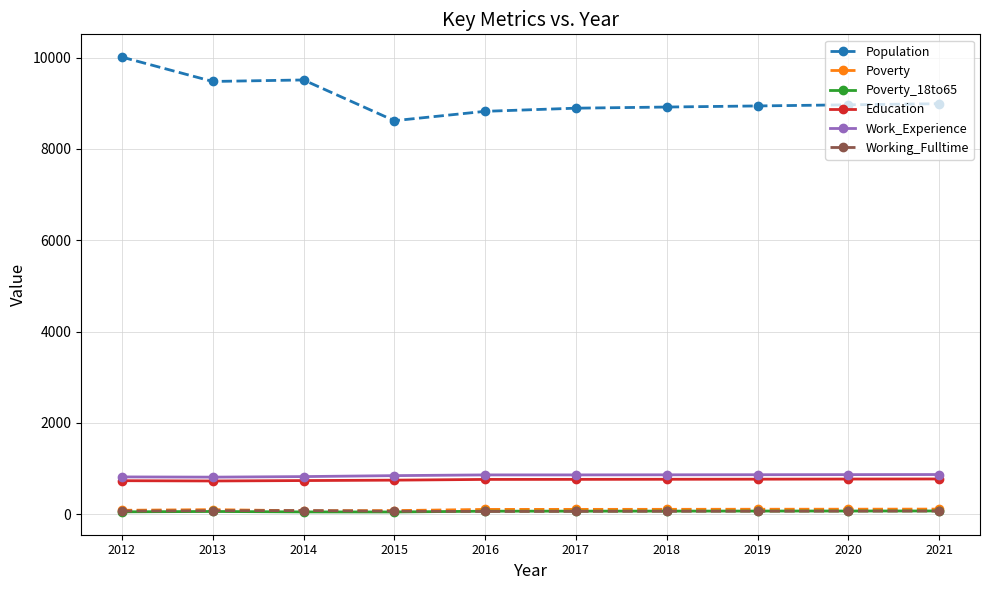

What is the greatest value displayed?

10012